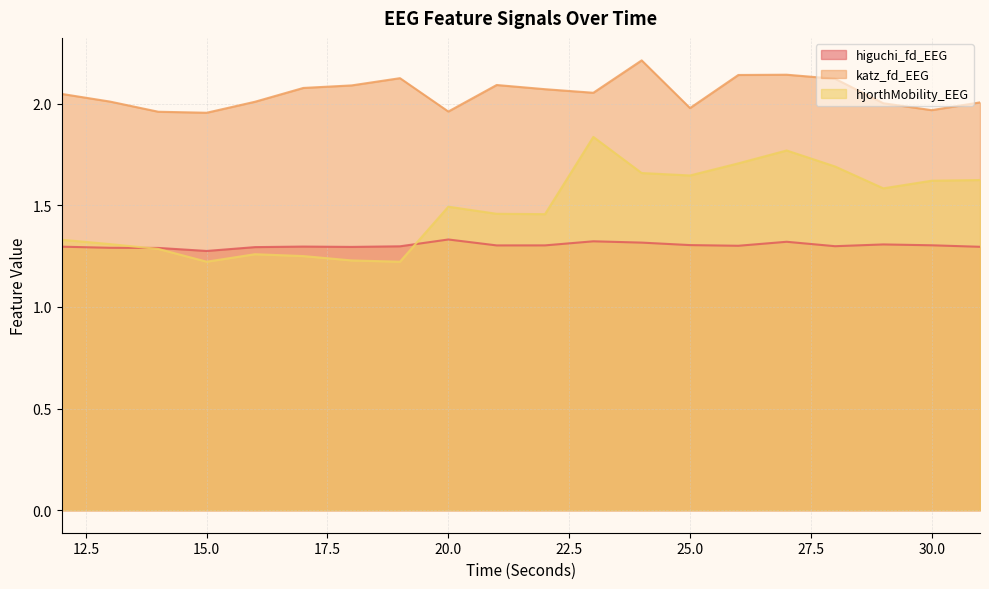

True or false: katz_fd_EEG and hjorthMobility_EEG cross at least once.

False